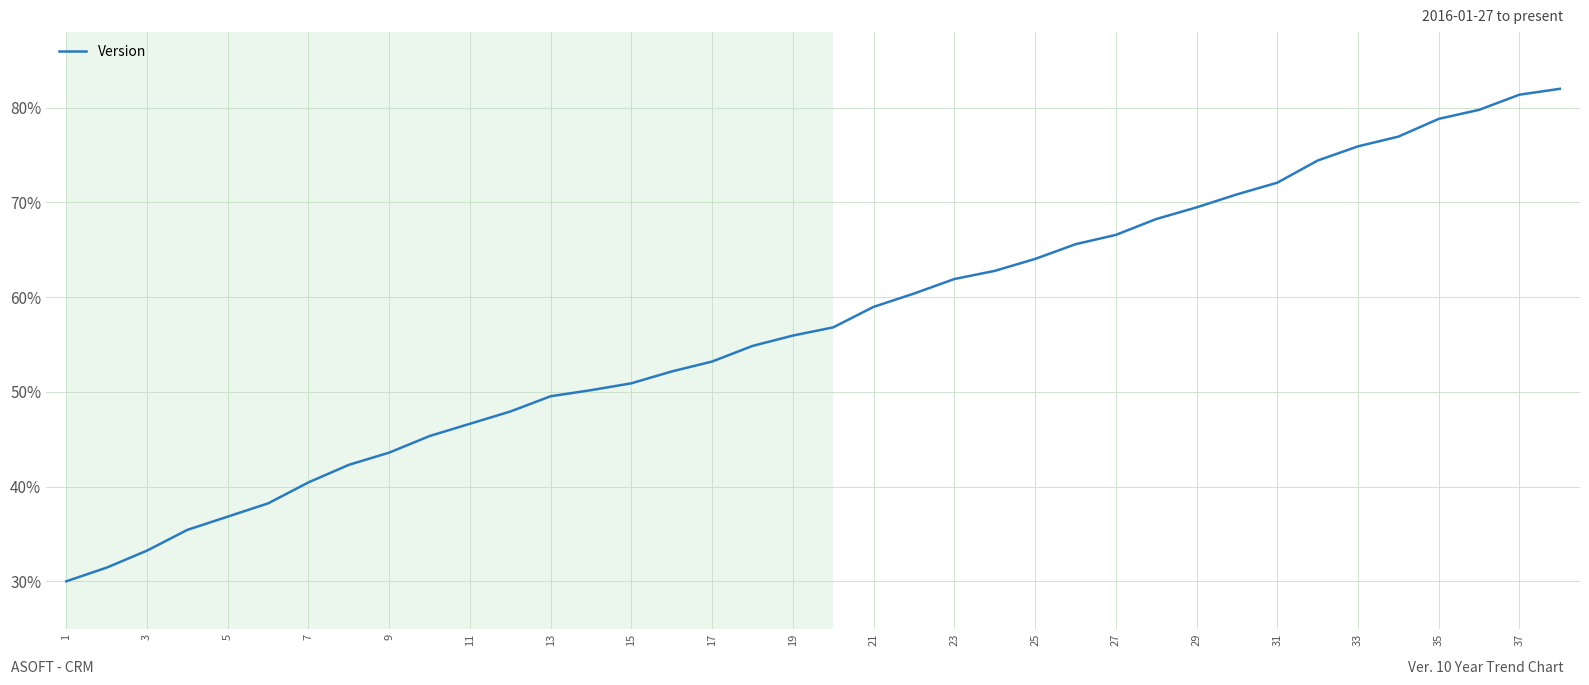

What is the difference between the maximum and minimum values?

52.0